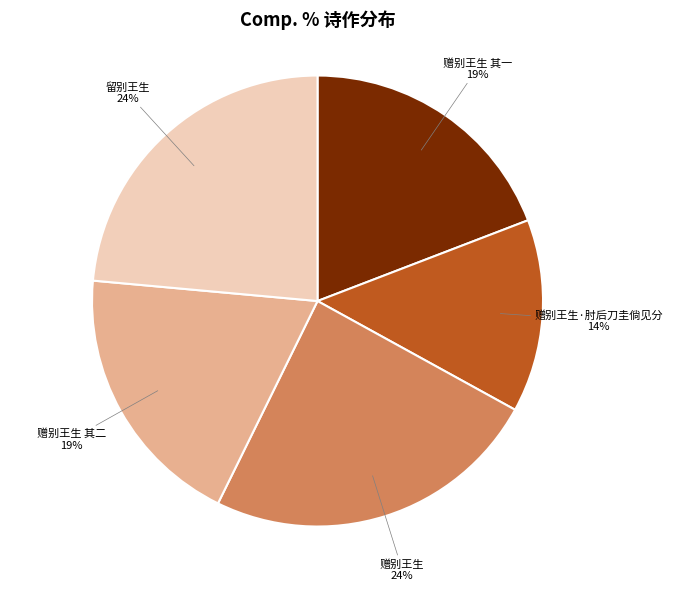

Is 留别王生 the majority of the pie?

No